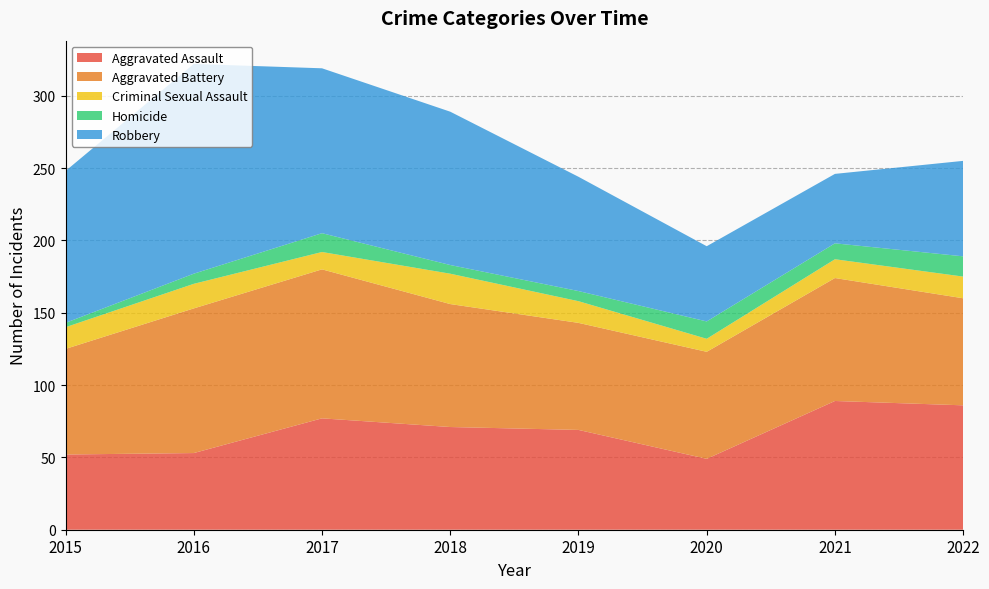

Reading left to right, transcribe all the data shown in this chart.

Aggravated Assault: 52	53	77	71	69	49	89	86
Aggravated Battery: 73	100	103	85	74	74	85	74
Criminal Sexual Assault: 15	17	12	21	15	9	13	15
Homicide: 3	7	13	6	7	12	11	14
Robbery: 105	145	114	106	79	52	48	66